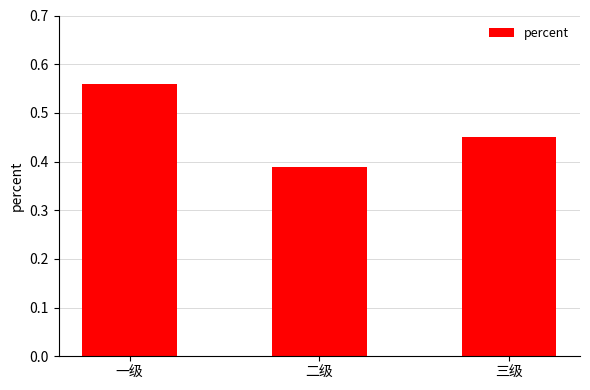

What is the sum of the values at 二级 and 一级?

0.9